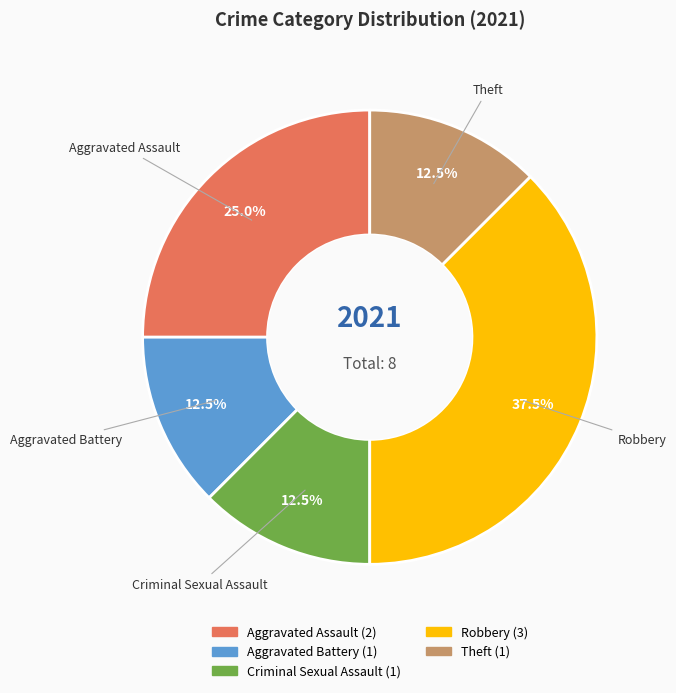

Between Aggravated Assault and Criminal Sexual Assault, which is larger?

Aggravated Assault